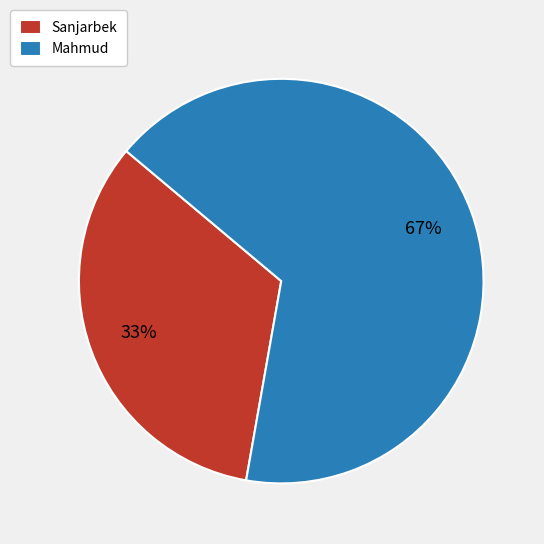

The Sanjarbek slice represents 33% of the pie. True or false?

True